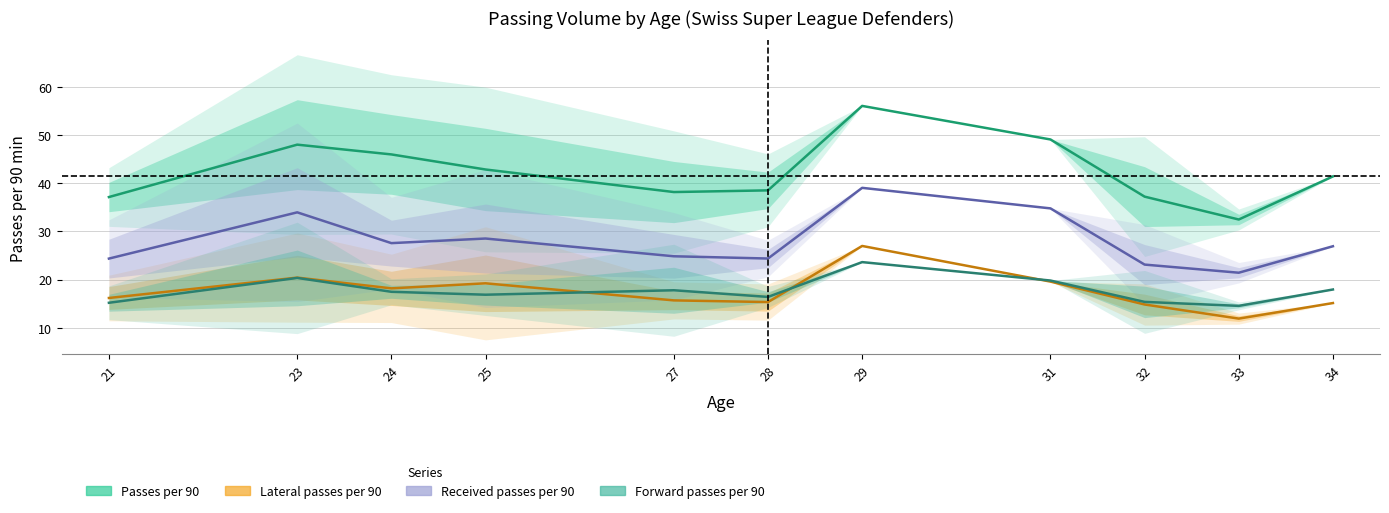

What is the value of the Lateral passes per 90 point at the 6th from the left?

15.3